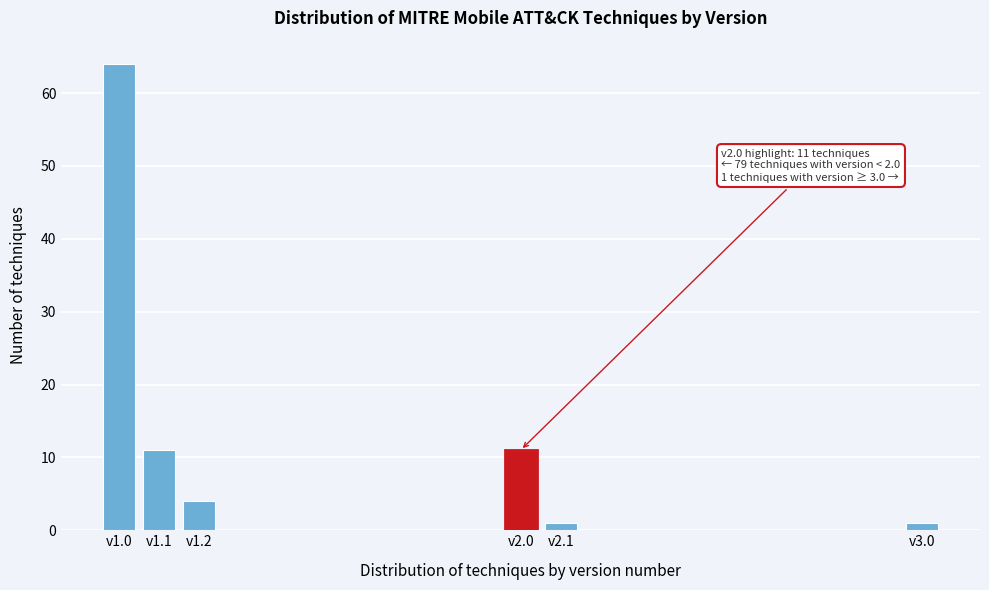

Reading right to left, list all the values displayed in this chart.

v3.0=1	v2.1=1	v2.0=11	v1.2=4	v1.1=11	v1.0=64